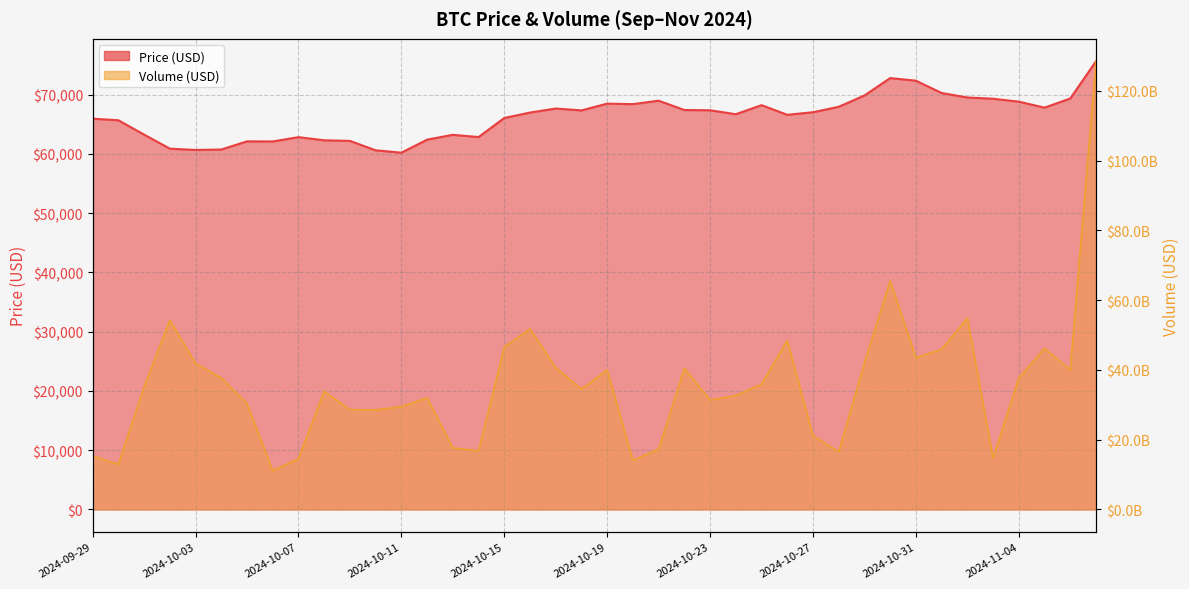

At which category does the chart reach its minimum across all series?

2024-10-11